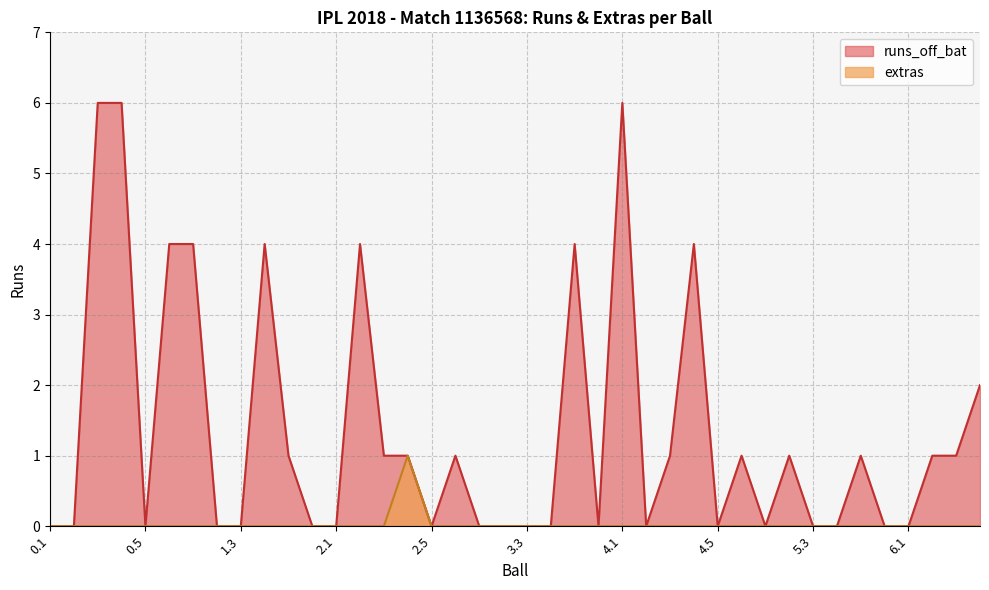

List the labels in order of extras value, smallest first.

0.1, 0.2, 0.3, 0.4, 0.5, 0.6, 1.1, 1.2, 1.3, 1.4, 1.5, 1.6, 2.1, 2.2, 2.3, 2.5, 2.6, 3.1, 3.2, 3.3, 3.4, 3.5, 3.6, 4.1, 4.2, 4.3, 4.4, 4.5, 4.6, 5.1, 5.2, 5.3, 5.4, 5.5, 5.6, 6.1, 6.2, 6.3, 6.4, 2.4